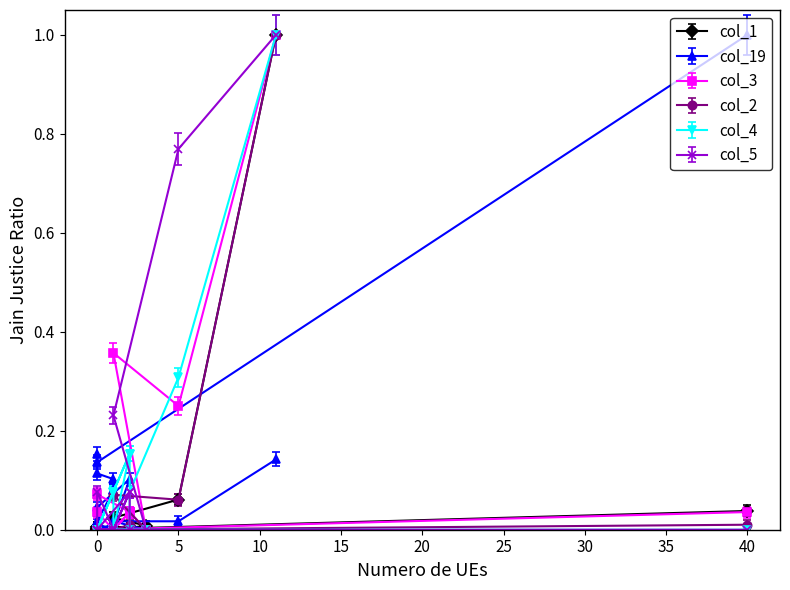

Rank the series at 15 from lowest to highest value.

col_5, col_1, col_2, col_19, col_4, col_3